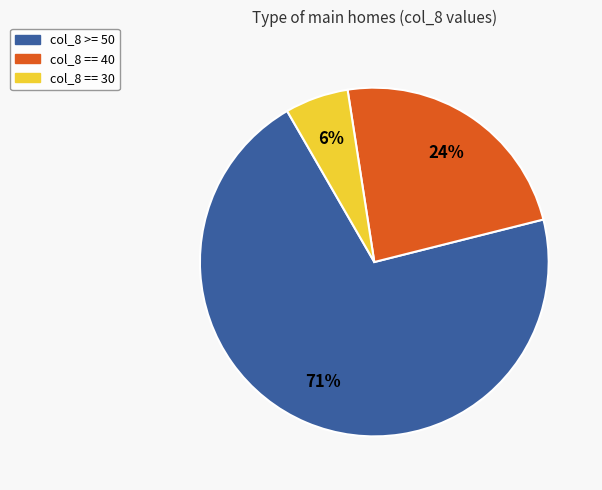

Combined, do col_8 >= 50 and col_8 == 30 account for over 50%?

Yes